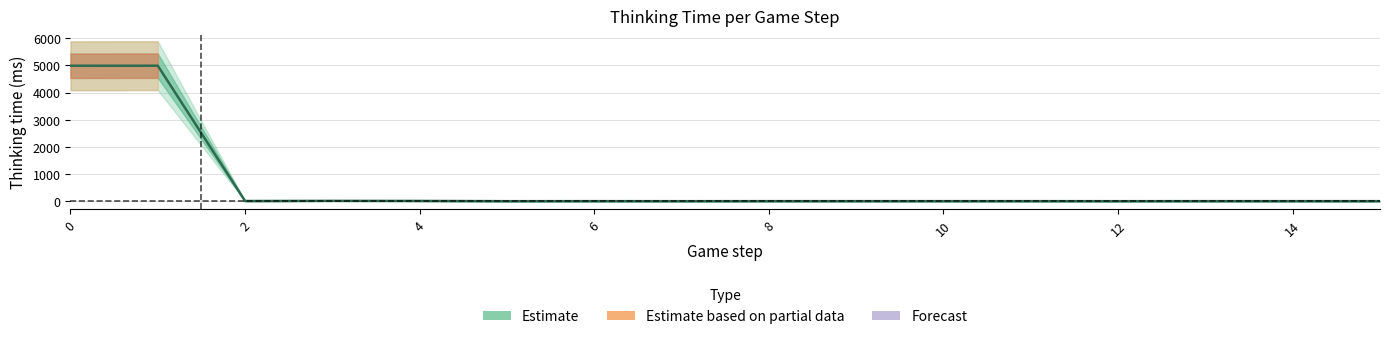

Reading left to right, list all the values displayed in this chart.

4991	4992	6	12	9	0	1	0	1	1	1	1	0	1	1	1